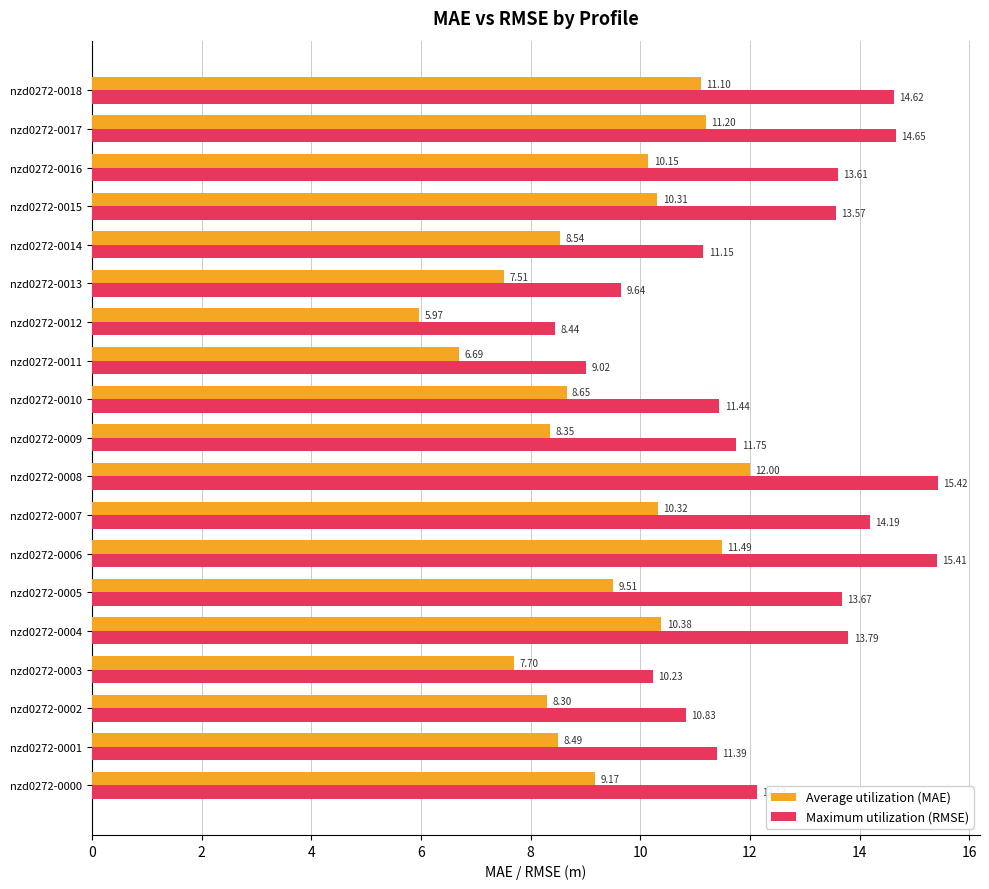

What is the difference between the maximum and second lowest values in the Average utilization (MAE) series?

5.3